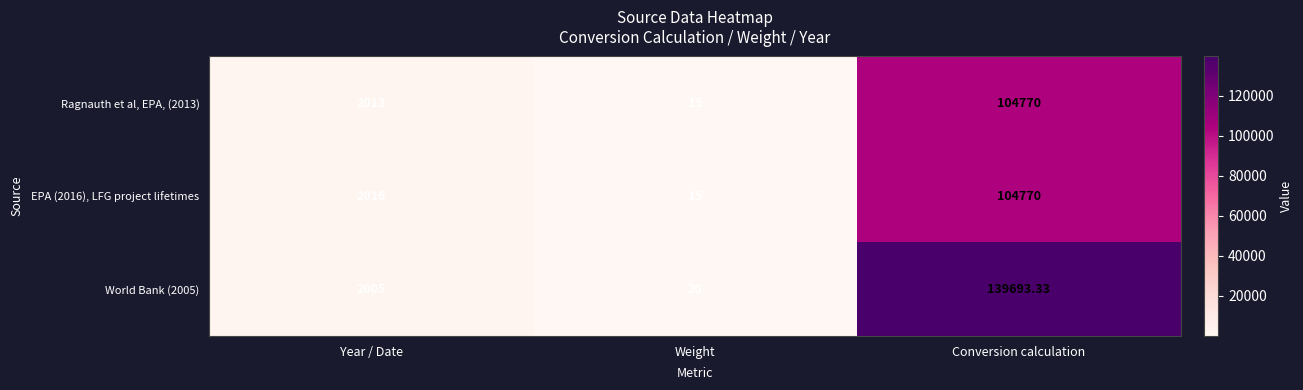

What is the minimum value shown in the chart?

15.0